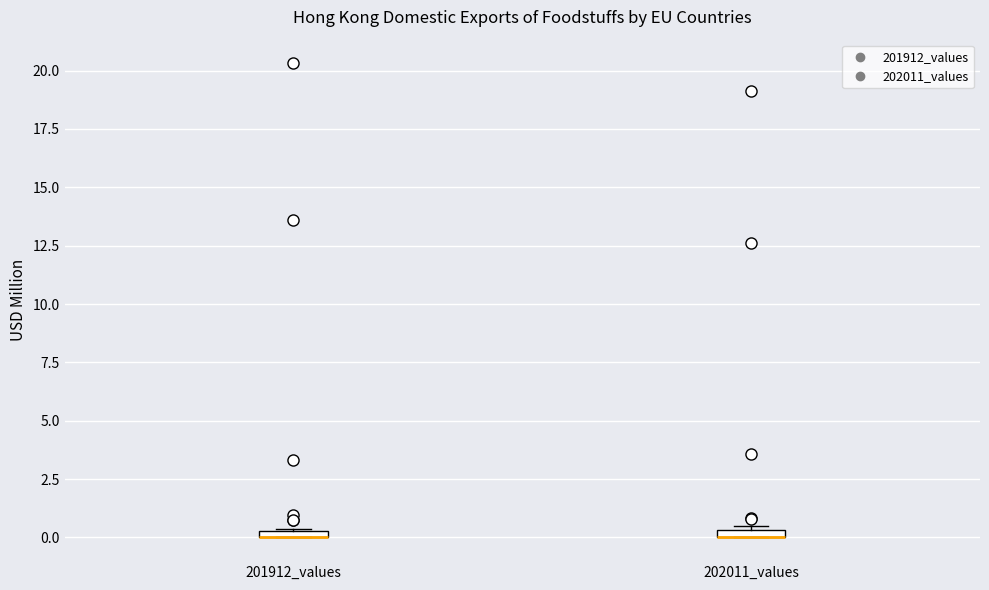

Where is the upper edge of the box for 202011_values on the y-axis? The values are not printed on the chart, so give them approximately, as read against the axis.

0.5